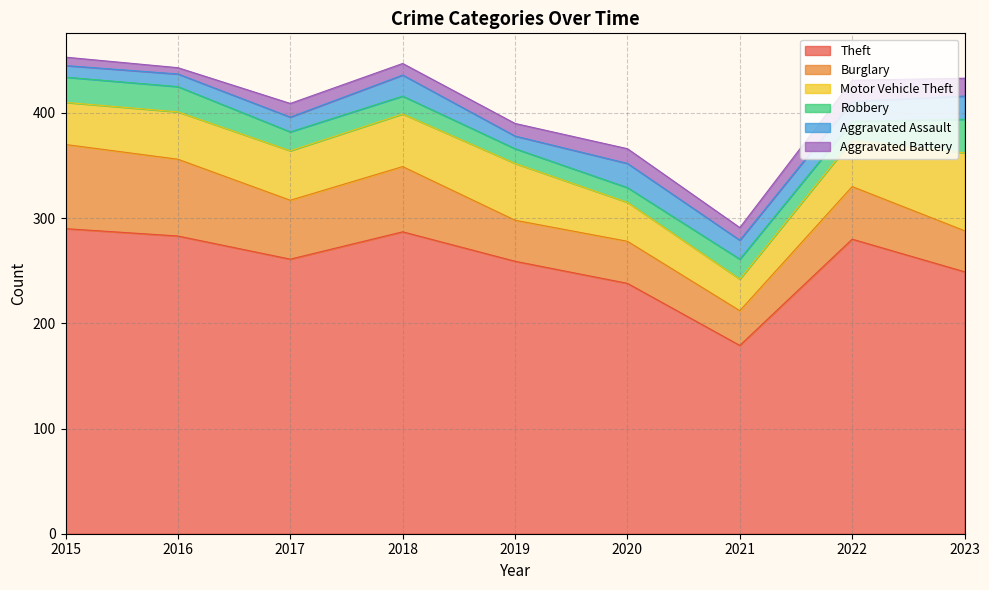

What is the value of the Burglary point at the 7th from the left?

33